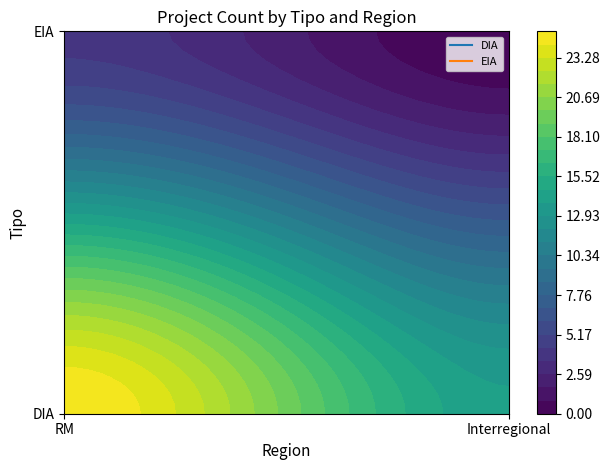

At which category is the sum across all series the highest?

RM